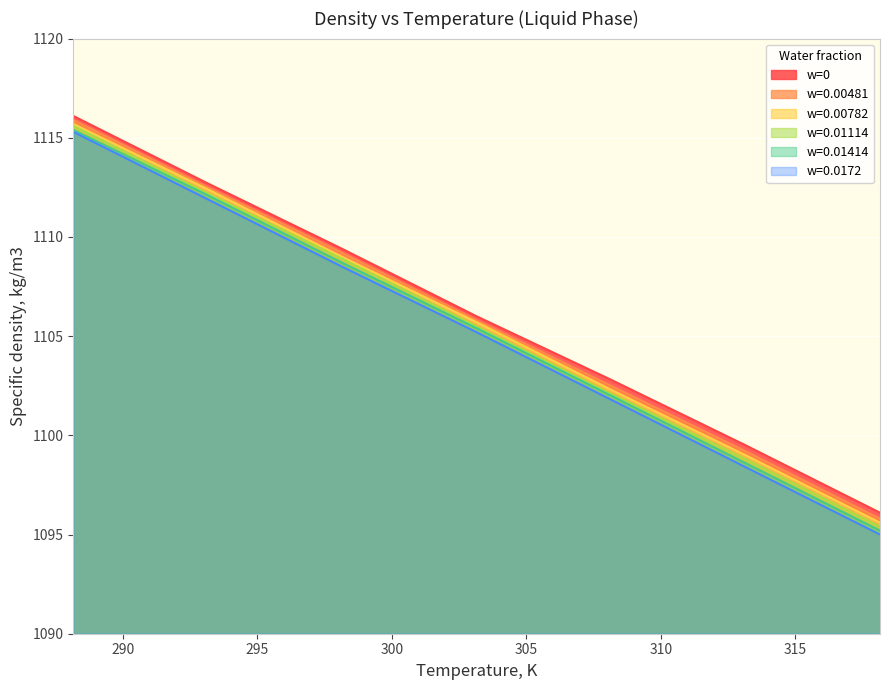

How many categories are shown in the chart?

7